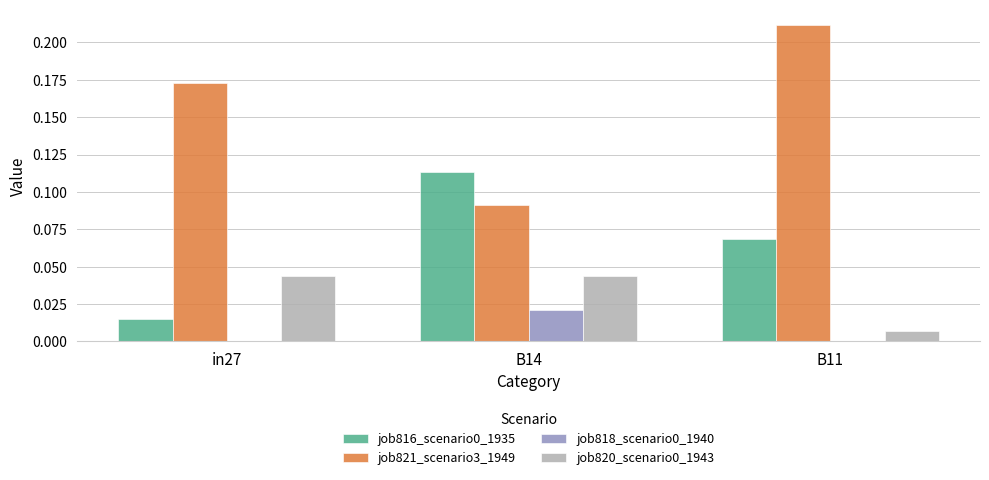

Is the value of job816_scenario0_1935 at B11 greater than the value of job821_scenario3_1949 at B11?

No